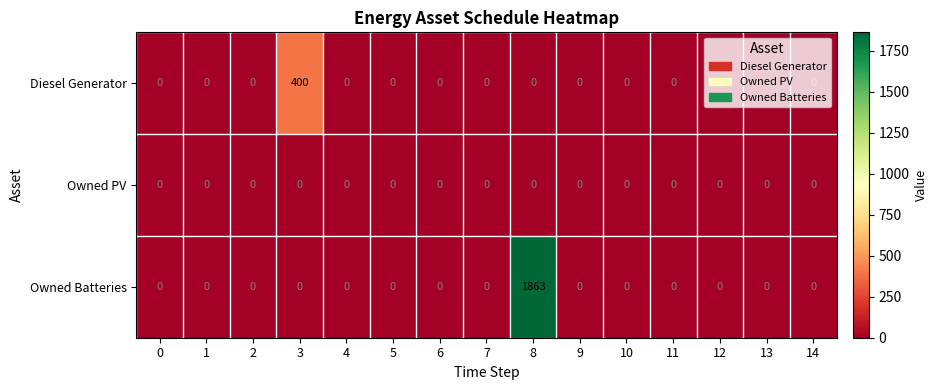

How many values in Owned Batteries are above zero?

1